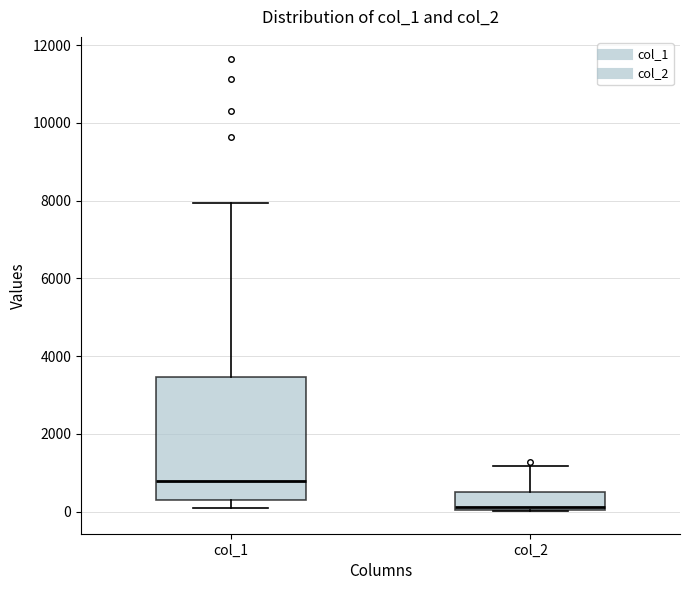

Comparing the boxes themselves (not the whiskers), which one is the tallest?

col_1